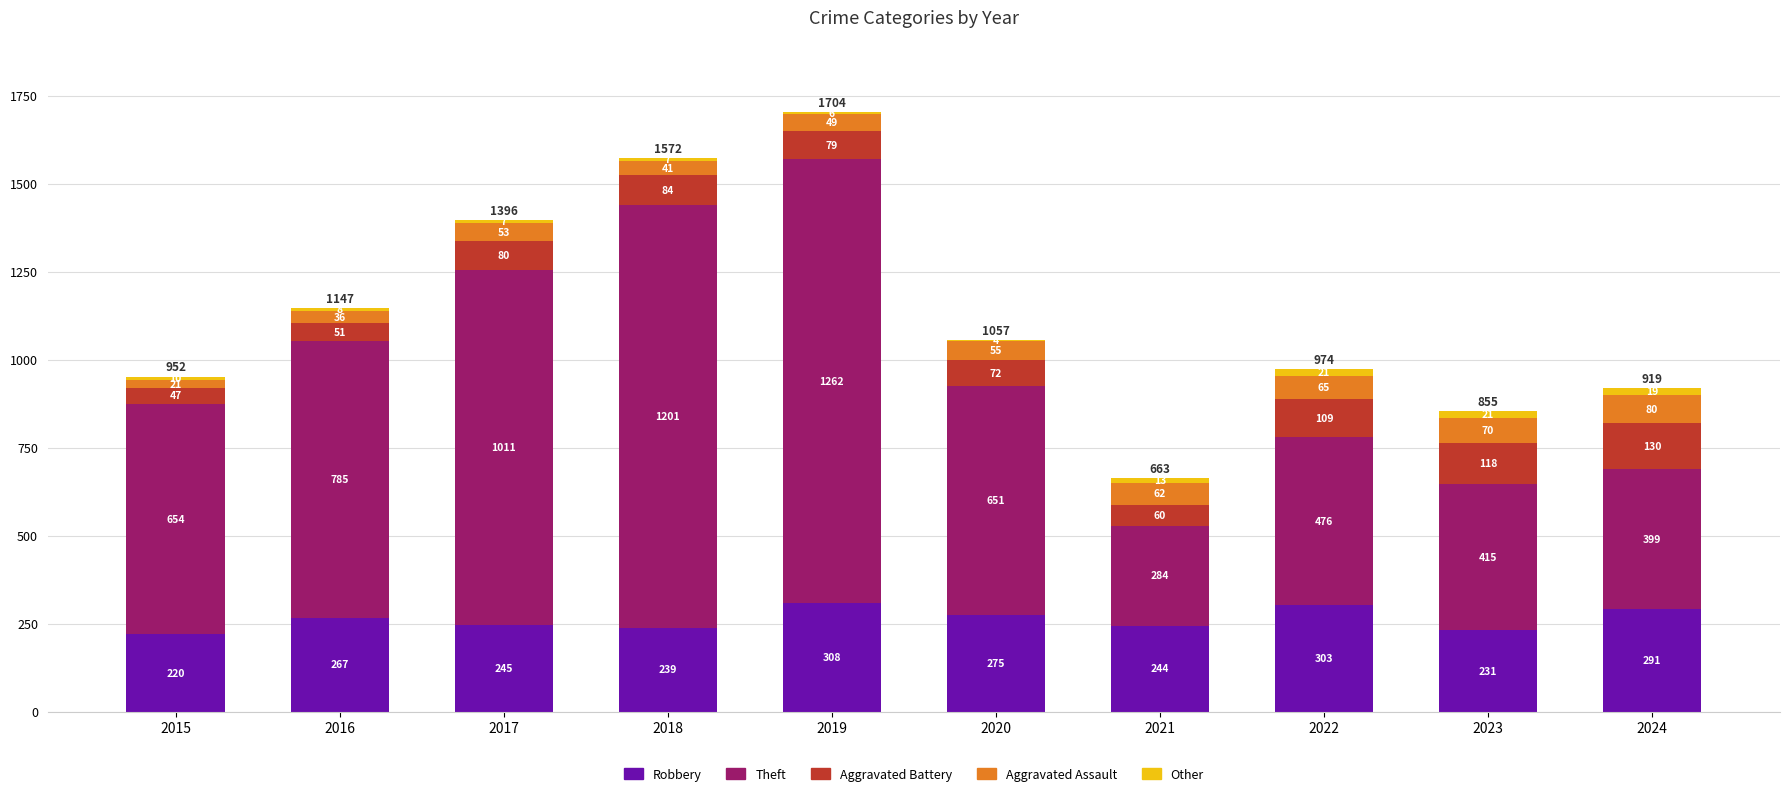

True or false: Robbery has a value of 231 at 2023.

True